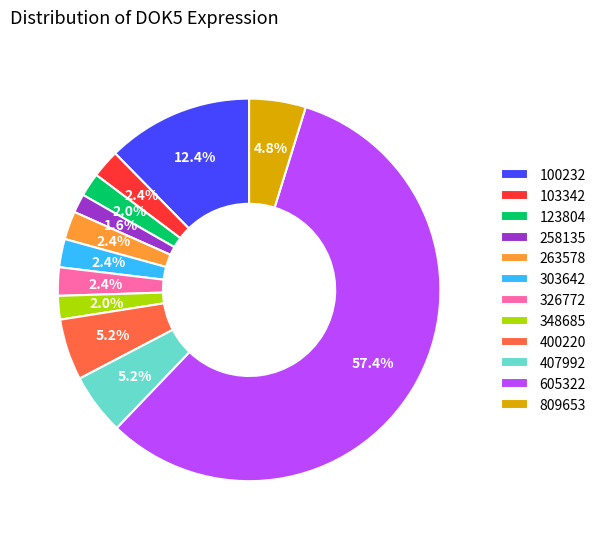

Is there any slice that represents more than half of the pie?

Yes